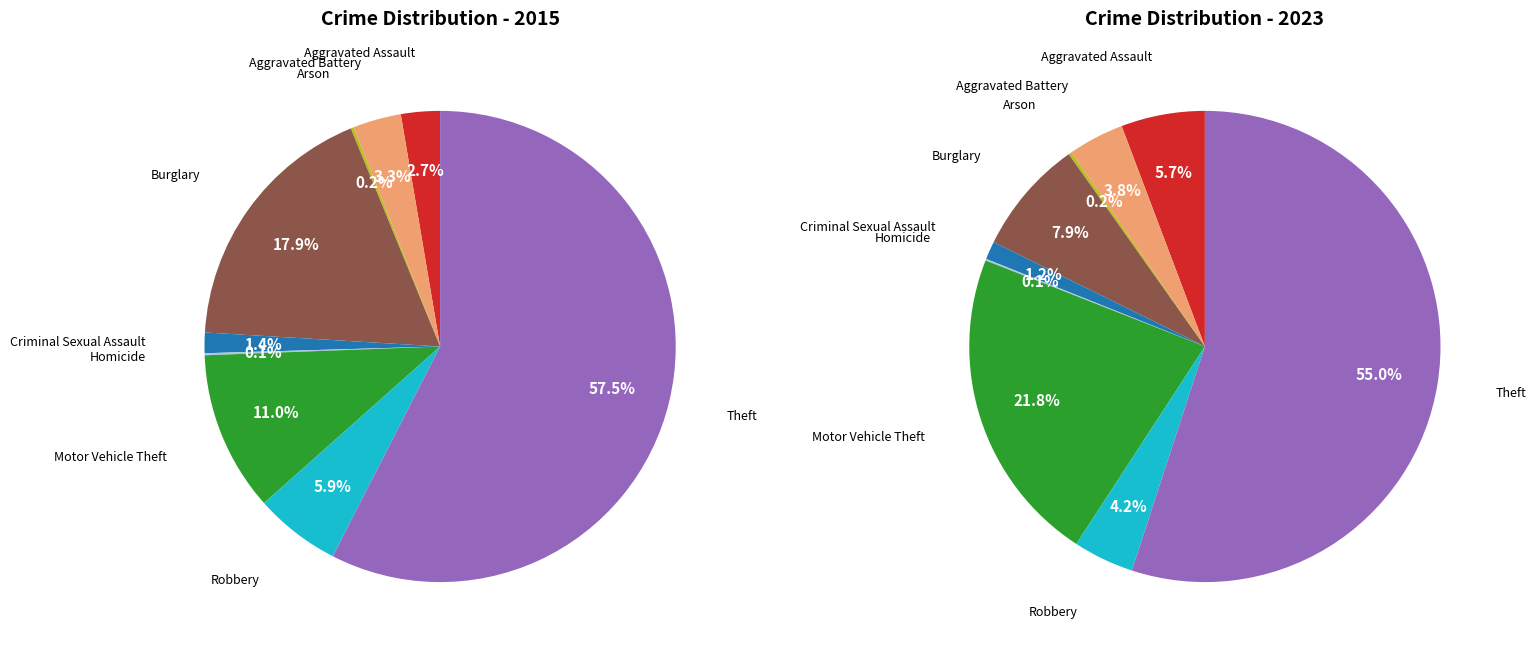

The Burglary slice represents 8% of the pie. True or false?

True